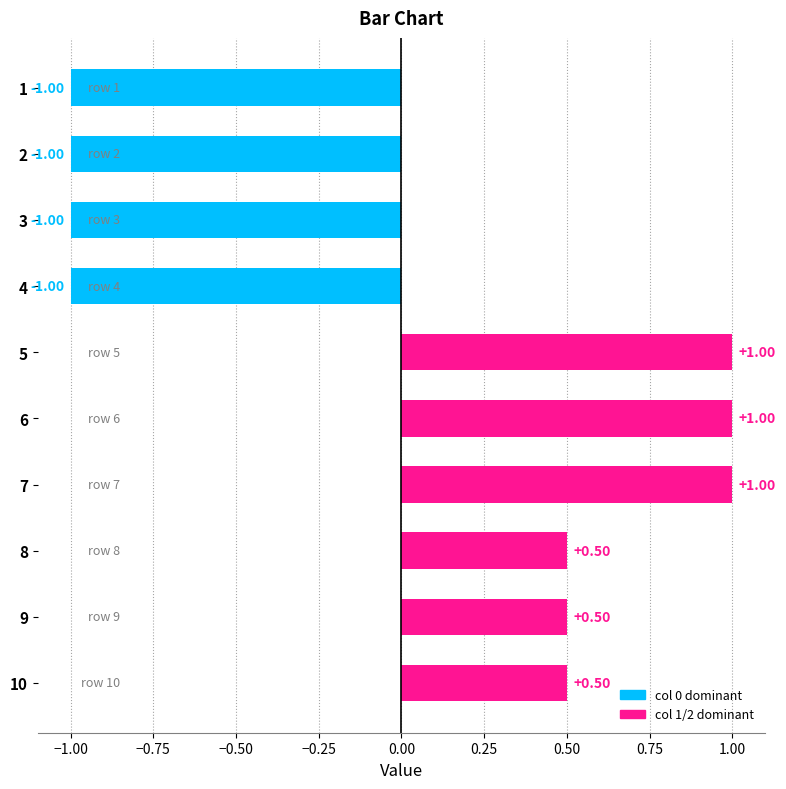

What is the sum of the values at 6 and 8?

1.5